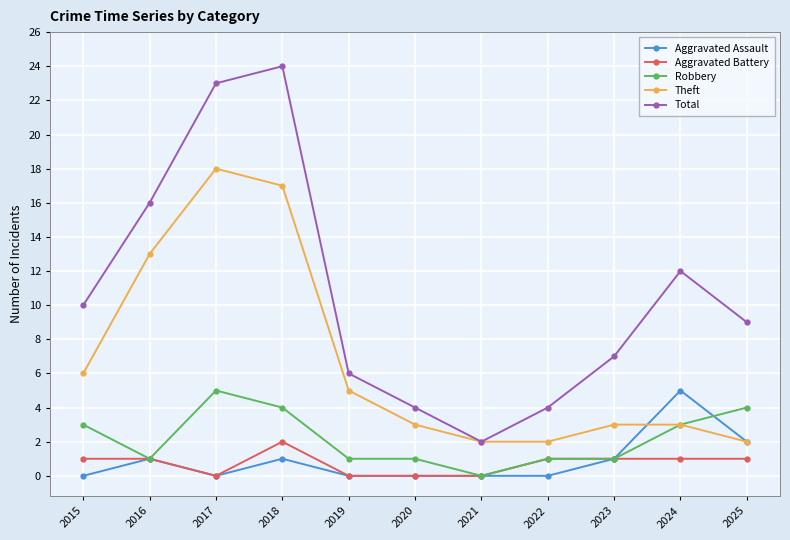

True or false: Total has more than 2 interior local peaks.

False